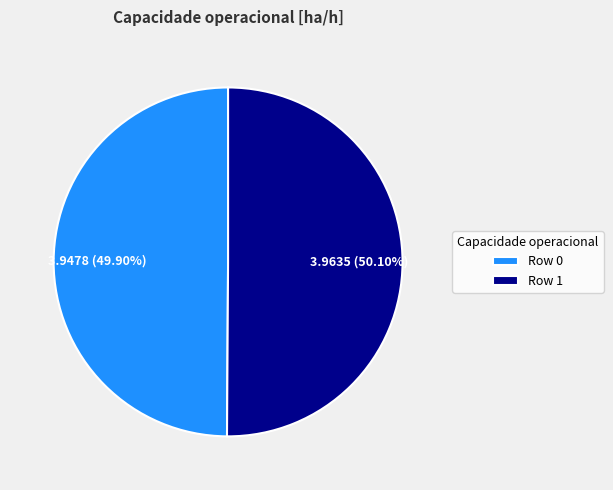

What is the ratio of the value at Row 1 to the value at Row 0?

1.0